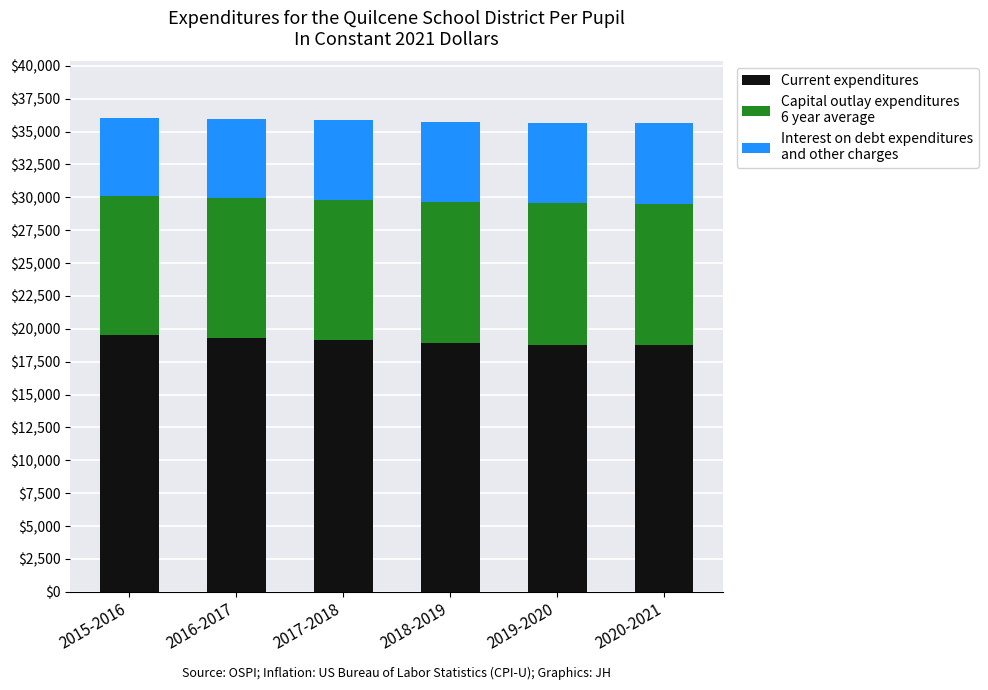

What is the total value across all series at 2020-2021?

35628.3